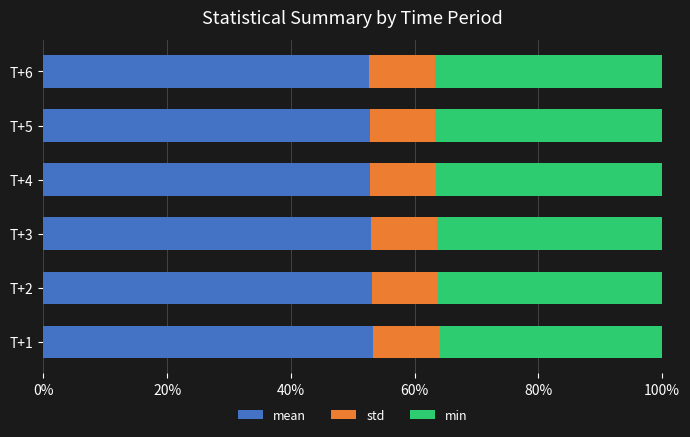

What is the maximum value for mean?

53.3